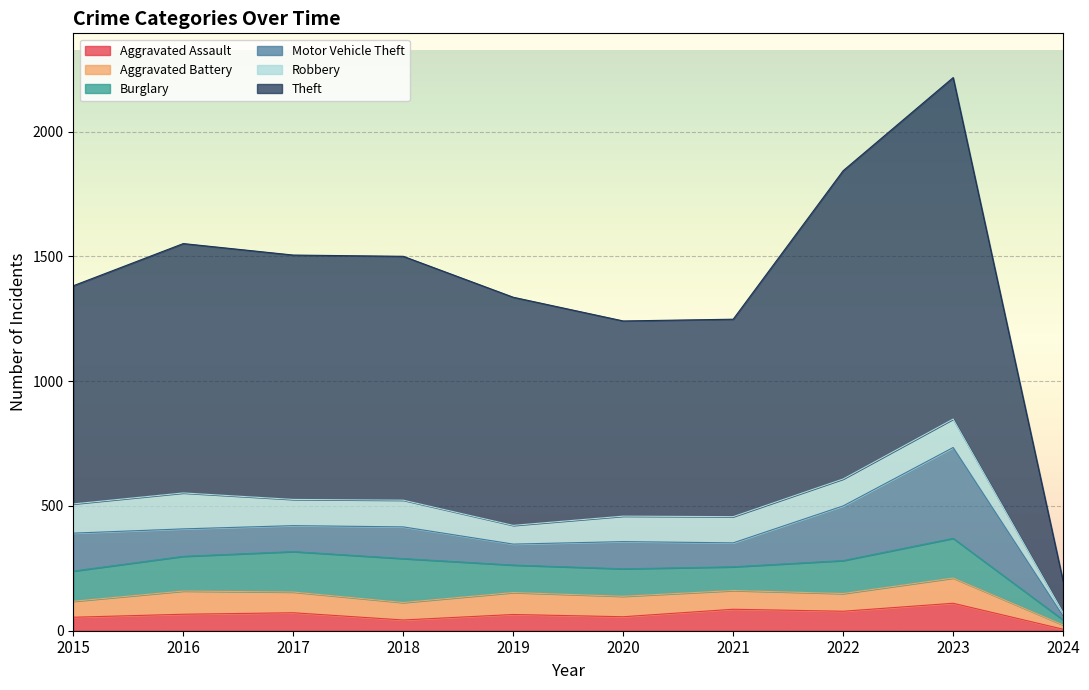

Count the number of data series in this chart.

6